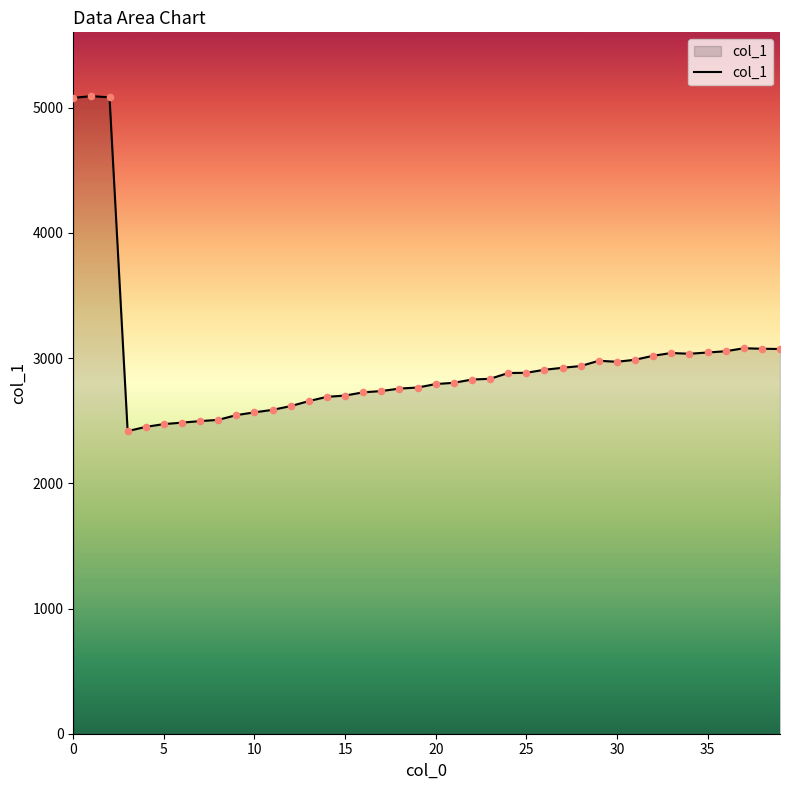

What is the difference between the maximum and minimum values?

2676